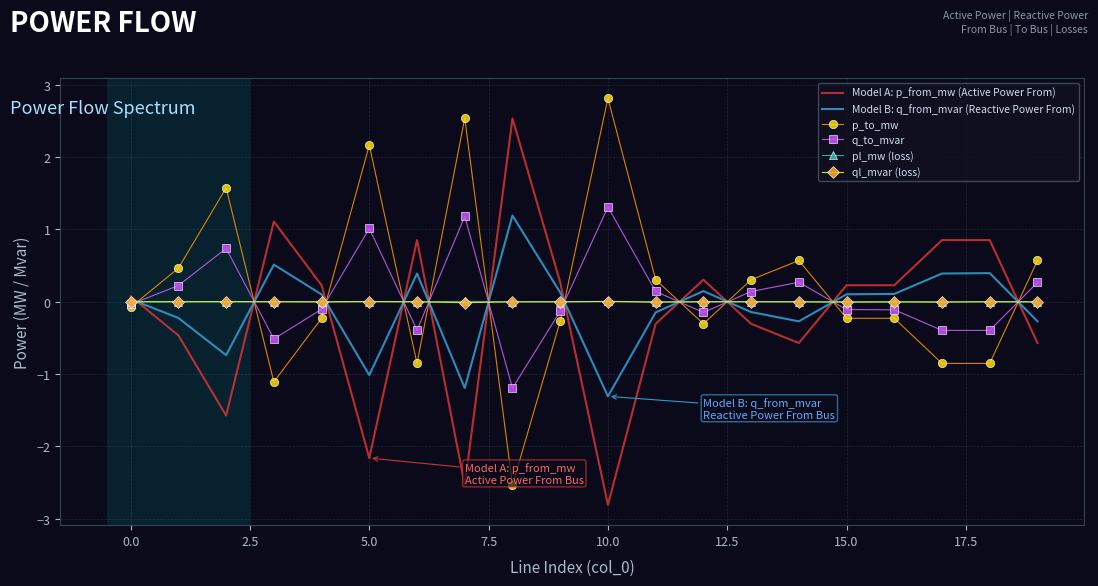

How many times do Model A: p_from_mw (Active Power From) and q_to_mvar cross each other?

11